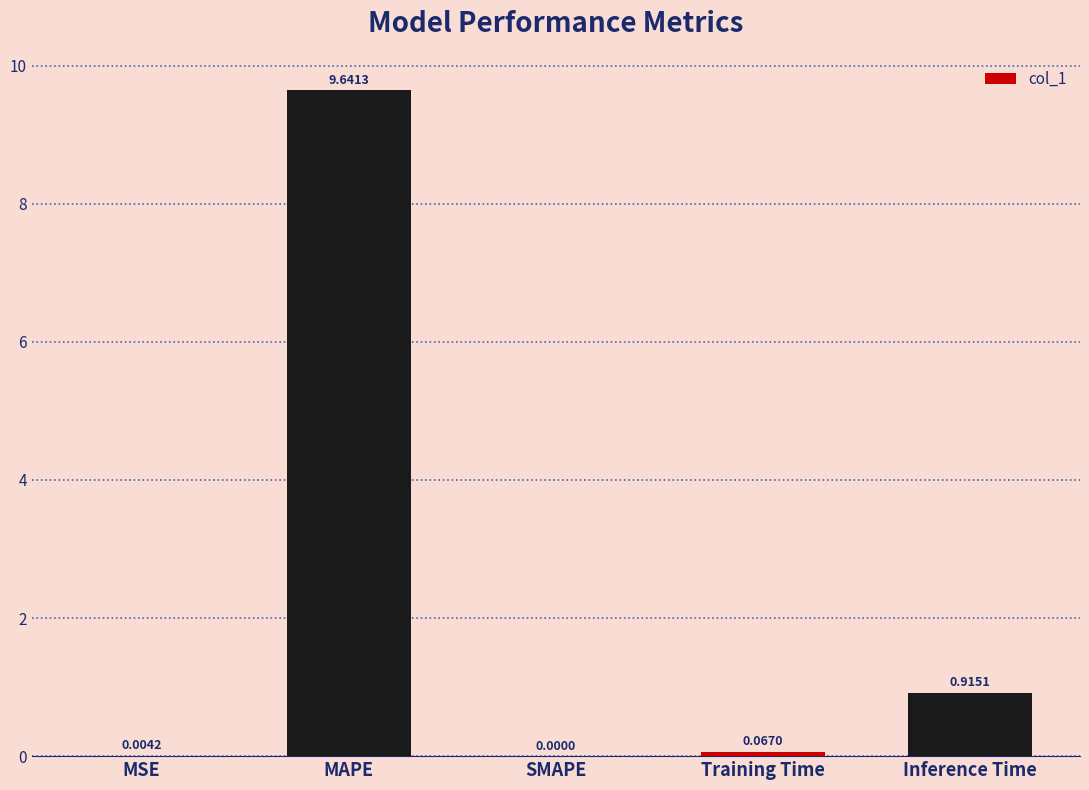

Are the bars horizontal?

No